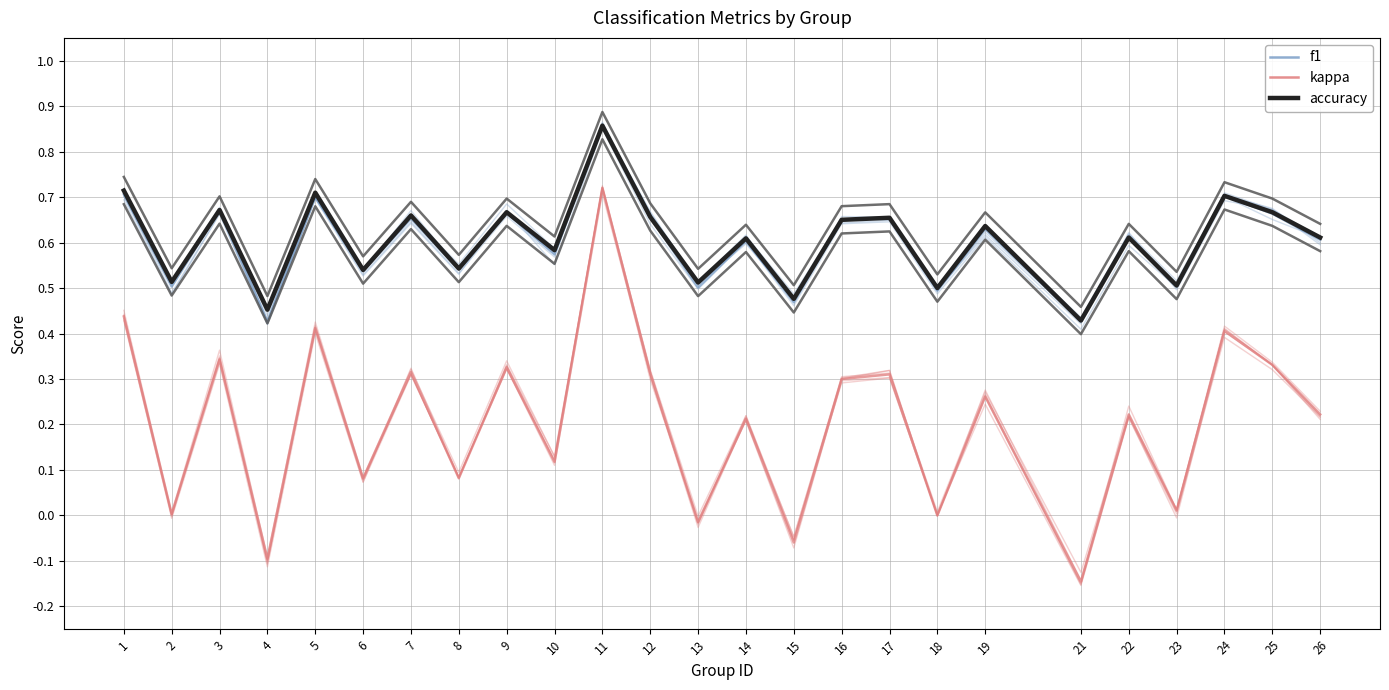

The kappa series shows 0.4 at 5. True or false?

True